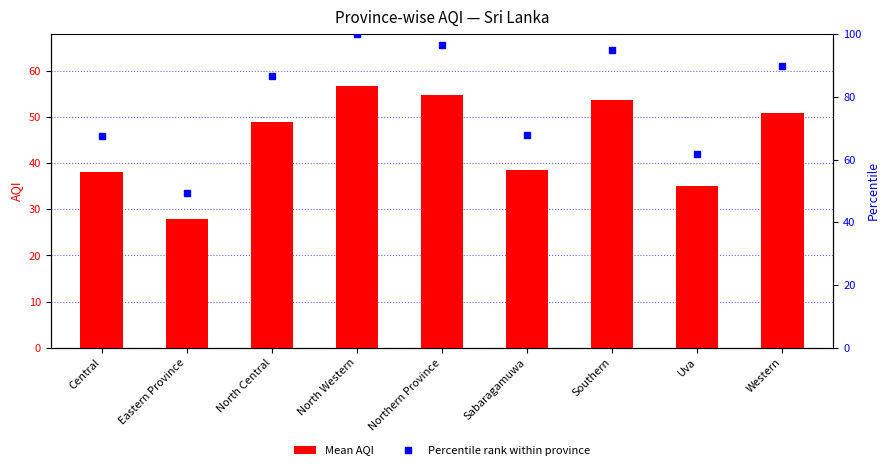

What is the sum of all Mean AQI values?

404.7